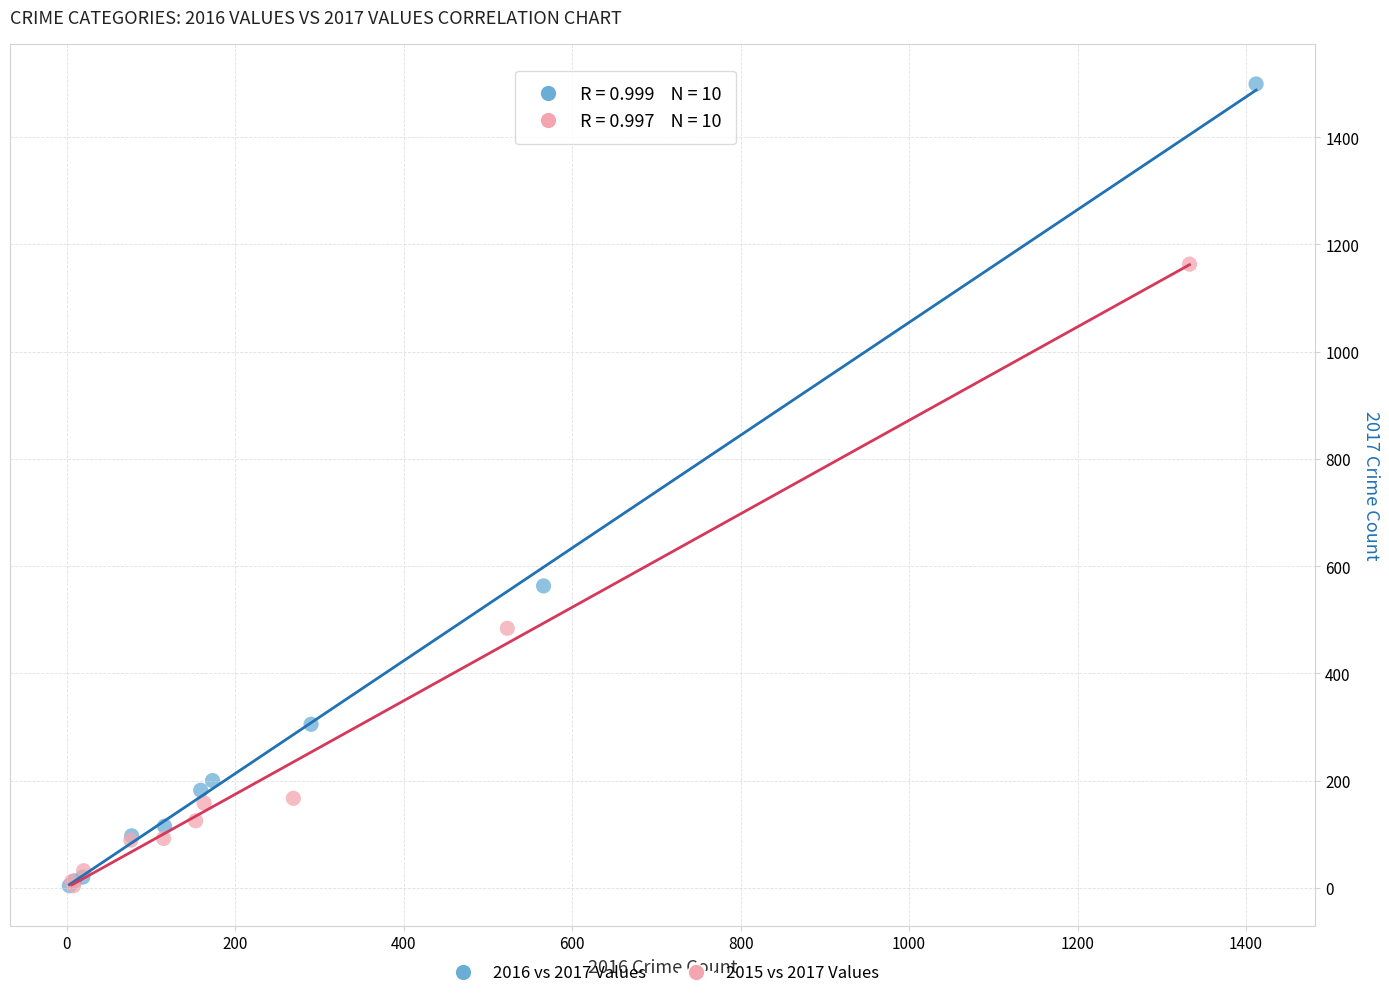

Which series reaches the maximum Y coordinate?

2016 vs 2017 Values